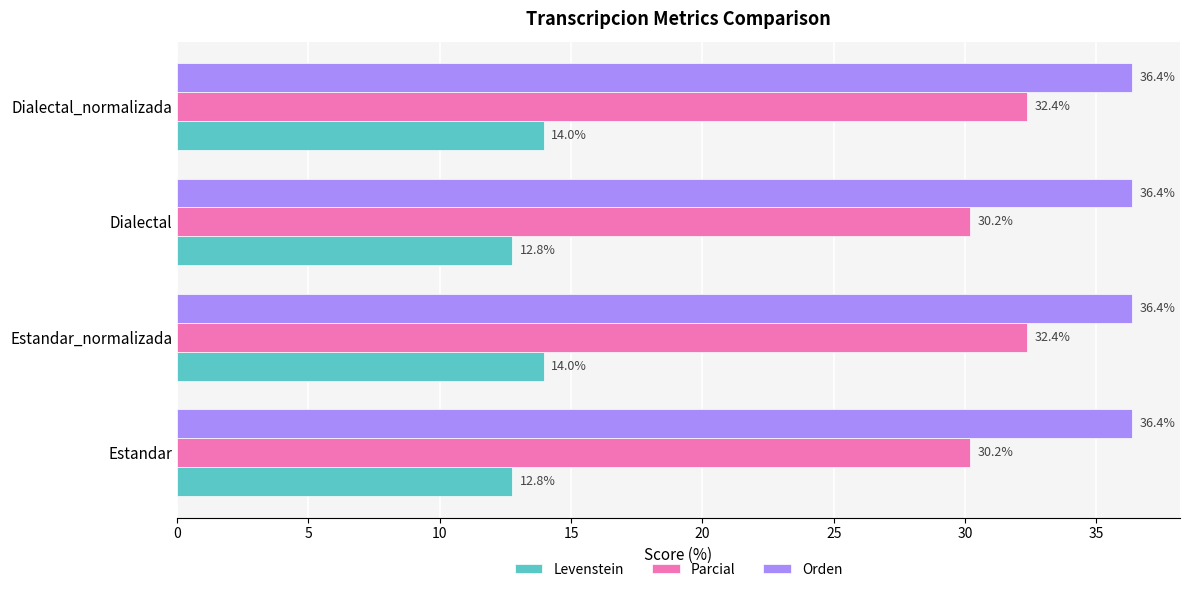

The Levenstein series shows 3.0 at Estandar. True or false?

False